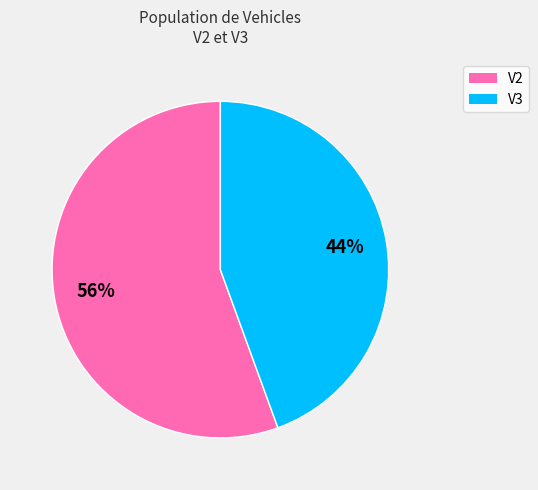

Which category has the smallest portion of the pie?

V3